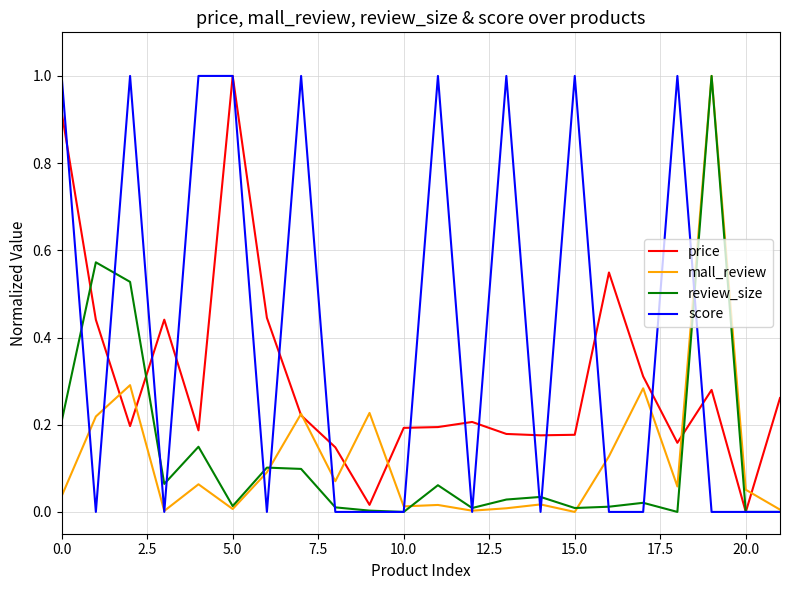

Which series has the largest total across all categories?

score